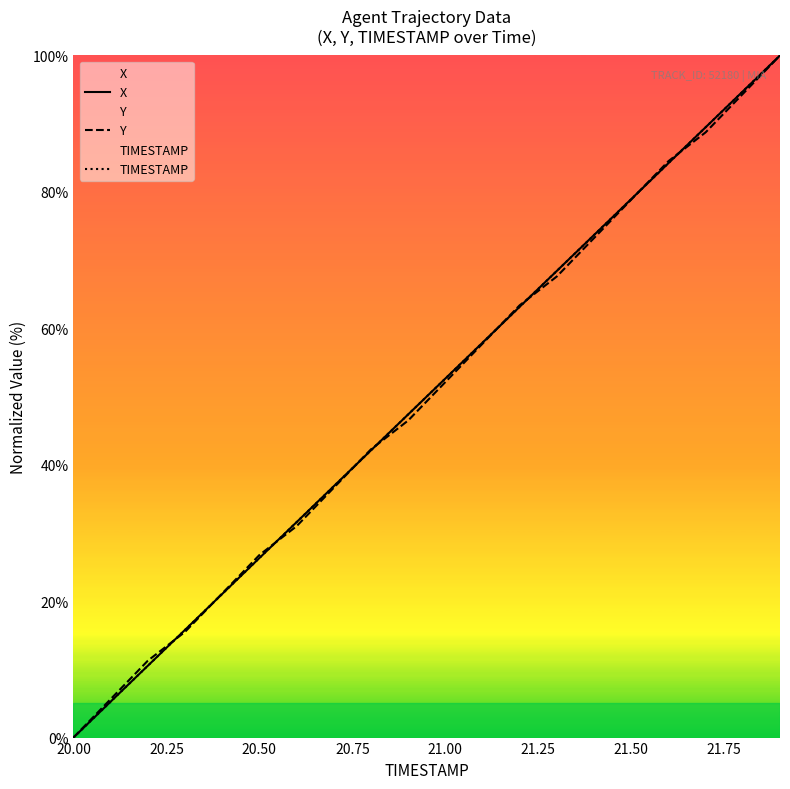

What is the highest value of the X series?

100.0